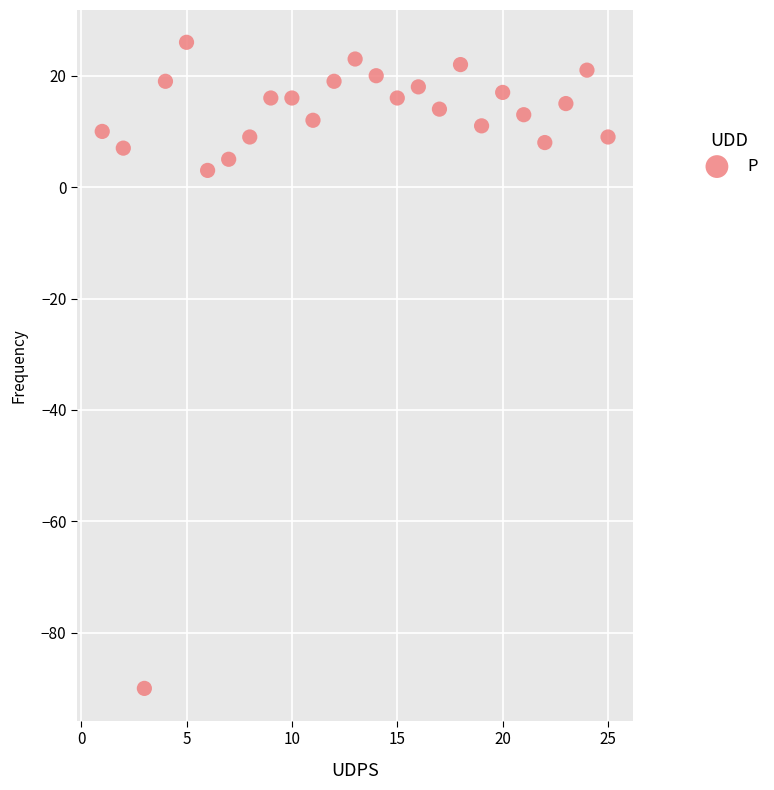

What Y value in the scatter plot is closest to -32?

3